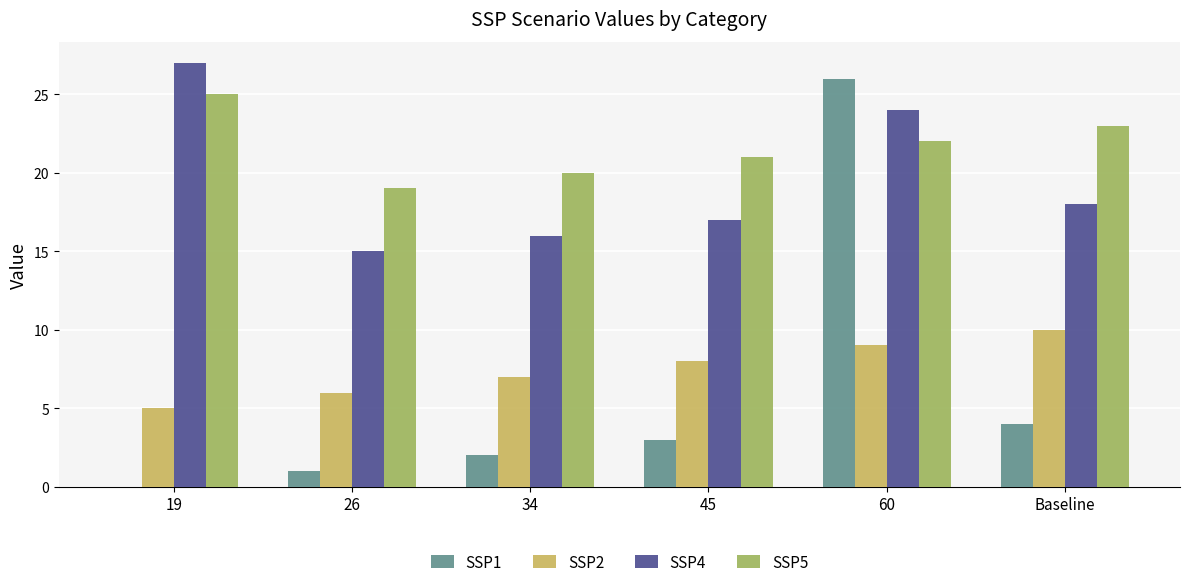

Reading left to right, extract all data points from this chart.

SSP1: 0	1	2	3	26	4
SSP2: 5	6	7	8	9	10
SSP4: 27	15	16	17	24	18
SSP5: 25	19	20	21	22	23